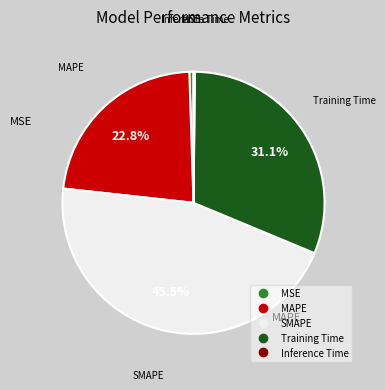

To the nearest percent, what is the average slice percentage?

20%